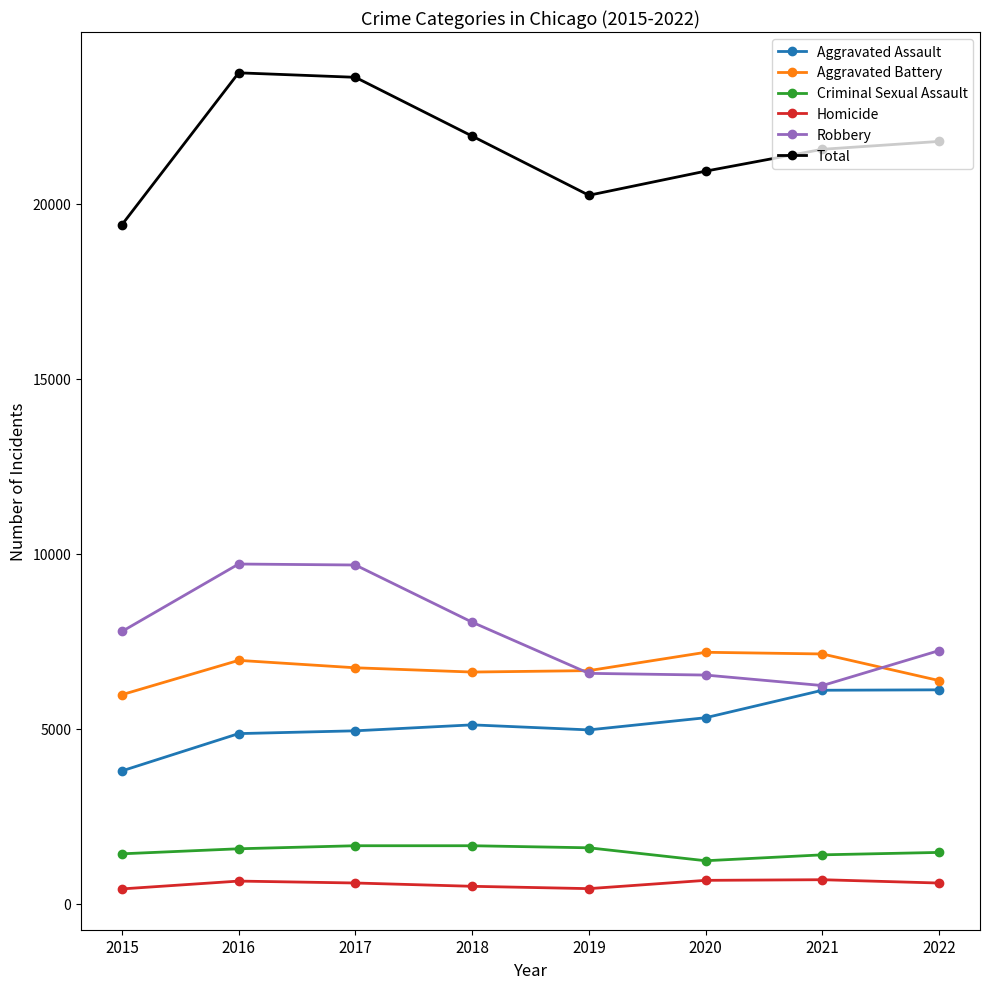

True or false: Aggravated Assault has a value of 3796 at 2015.

True